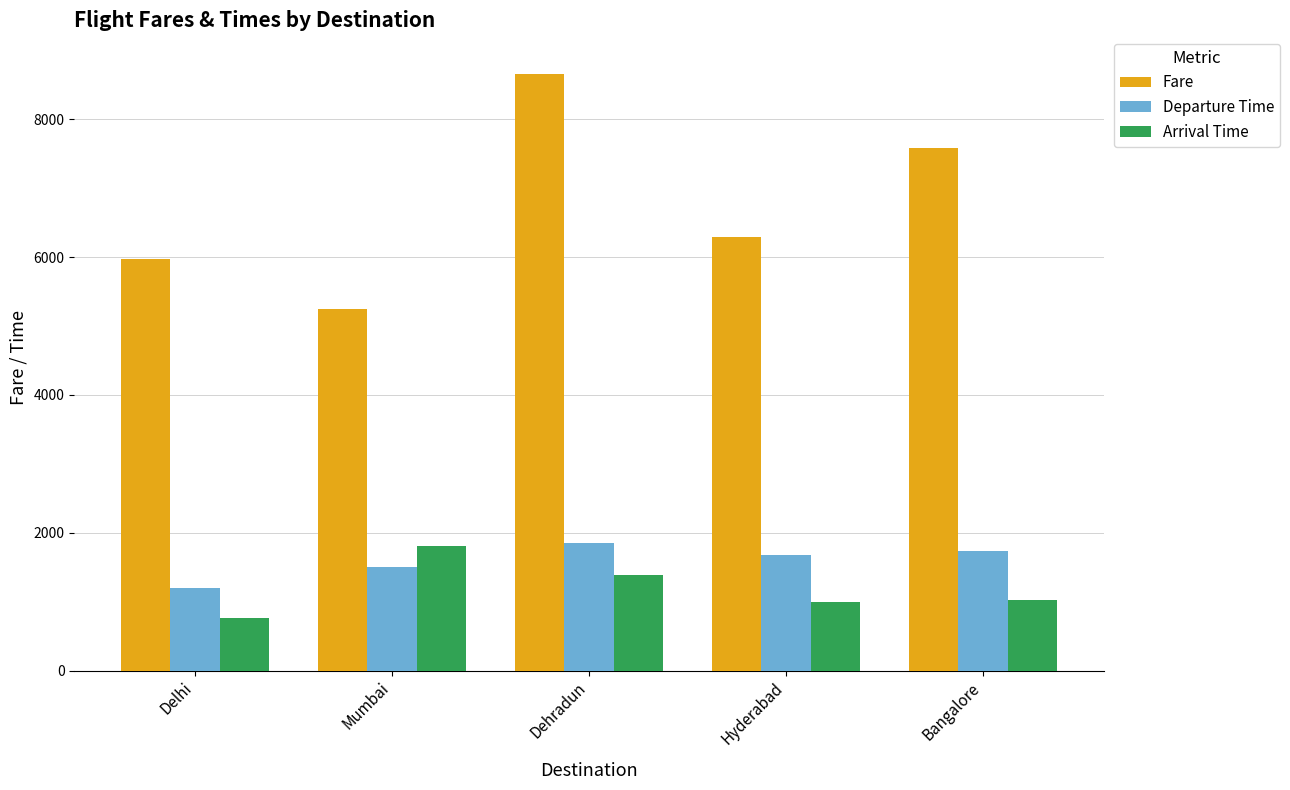

What is the difference between the highest and lowest values at Mumbai?

3741